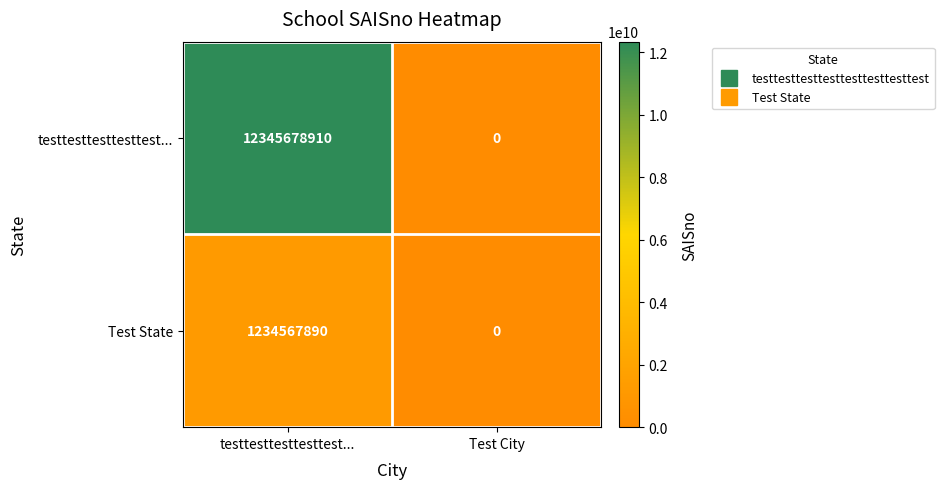

What is the difference between the maximum and minimum values in the testtesttesttesttest... series?

12345678910